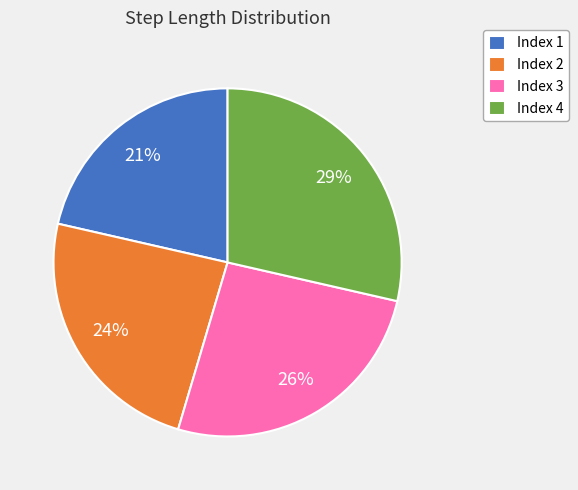

Count the number of slices in the pie.

4